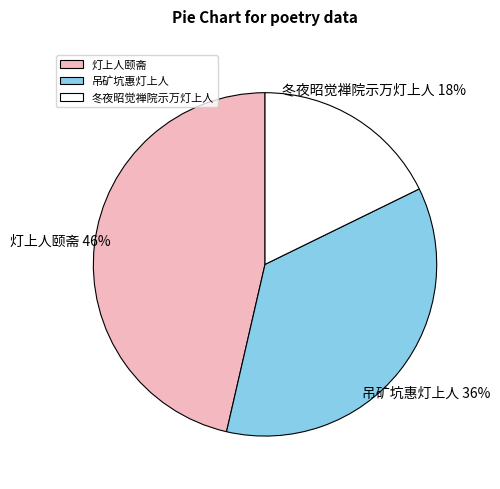

Rank the categories by value from highest to lowest.

灯上人颐斋, 吊矿坑惠灯上人, 冬夜昭觉禅院示万灯上人